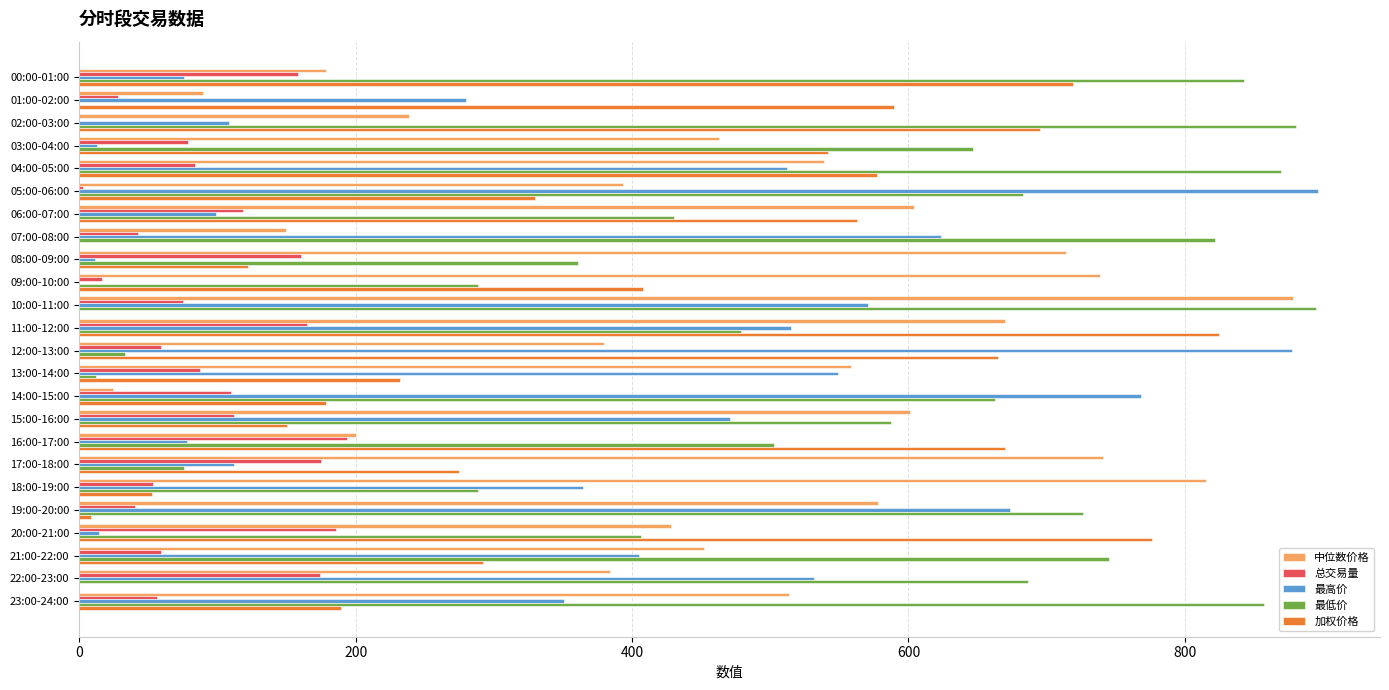

What is the highest value of the 加权价格 series?

824.6